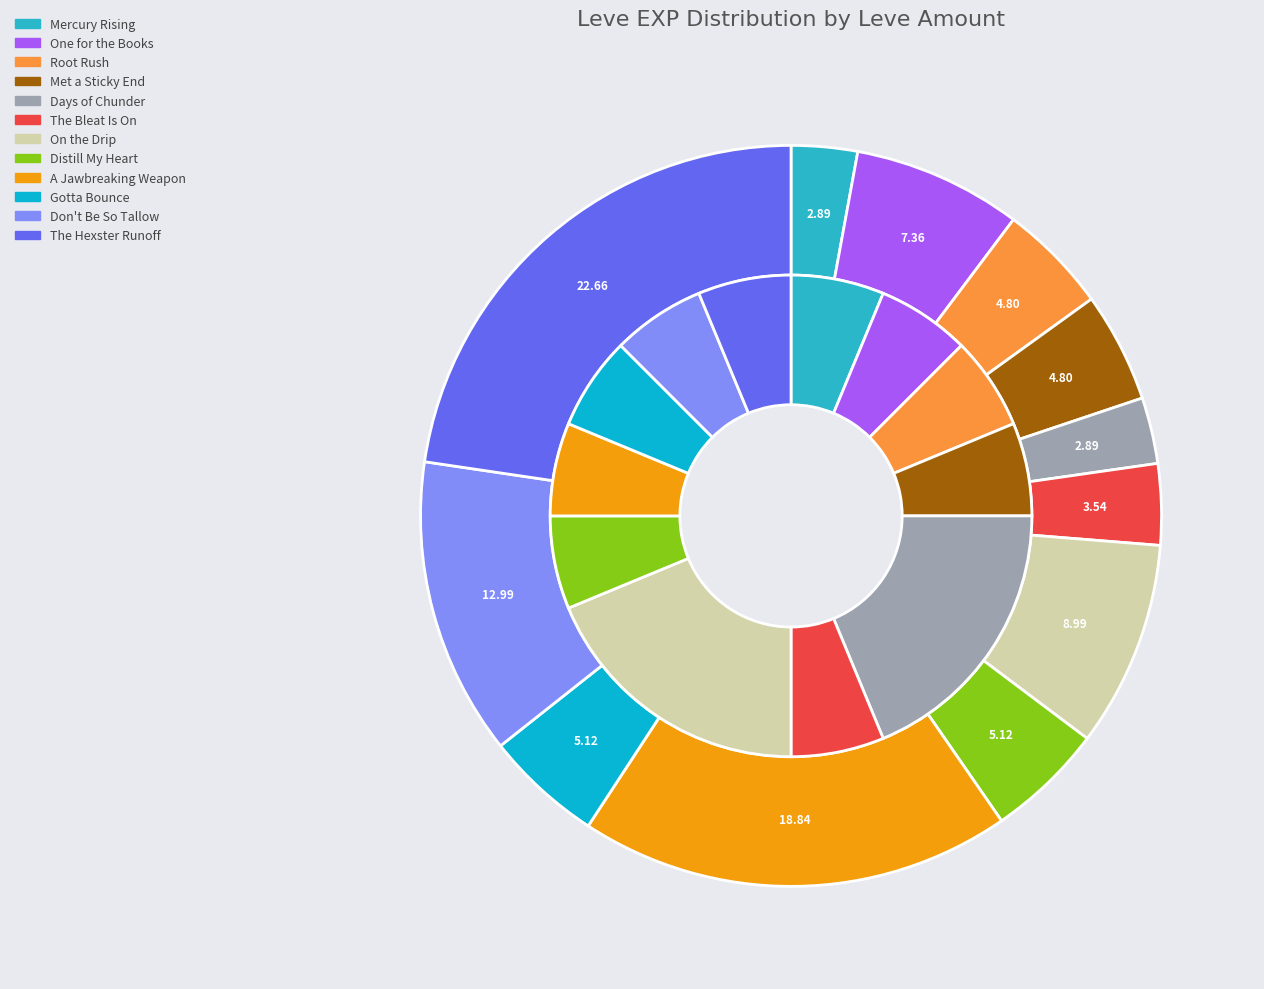

Which slice is the smallest?

Mercury Rising